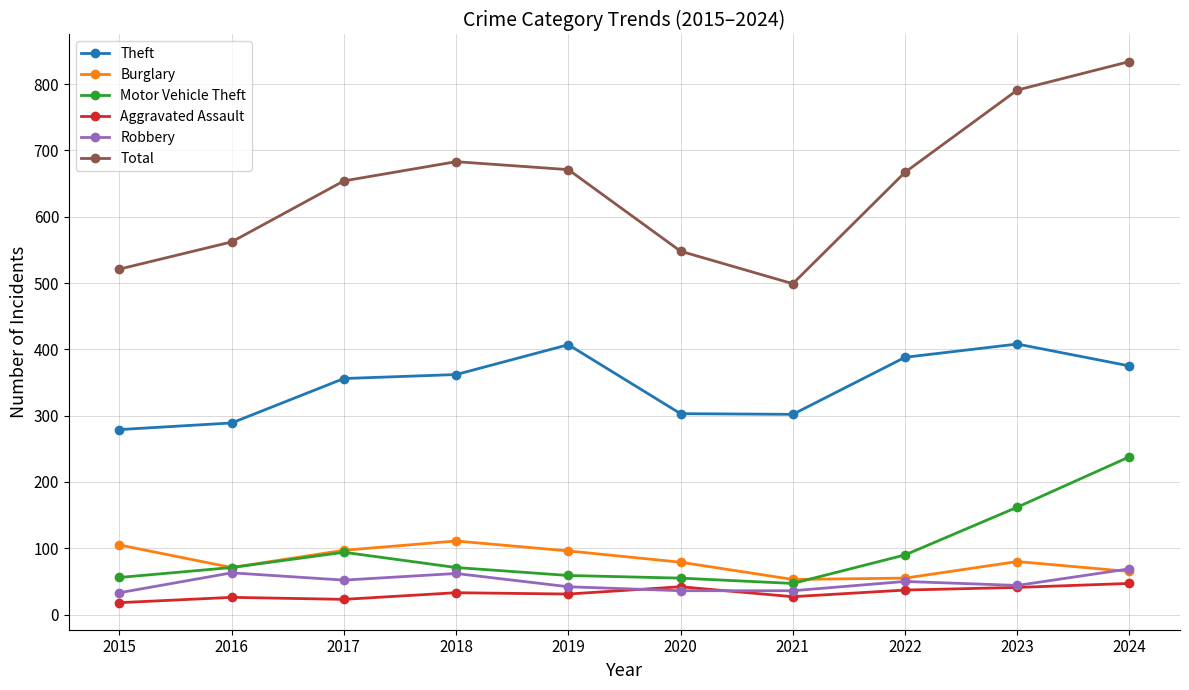

At which category is the sum across all series the highest?

2024